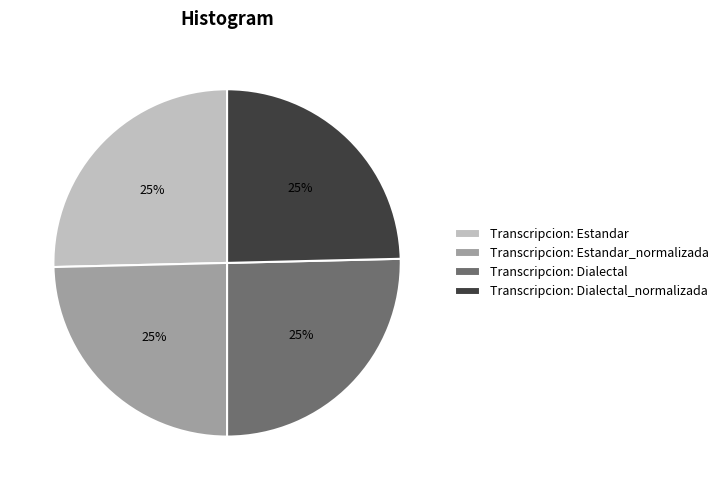

To the nearest percent, what is the average slice percentage?

25%